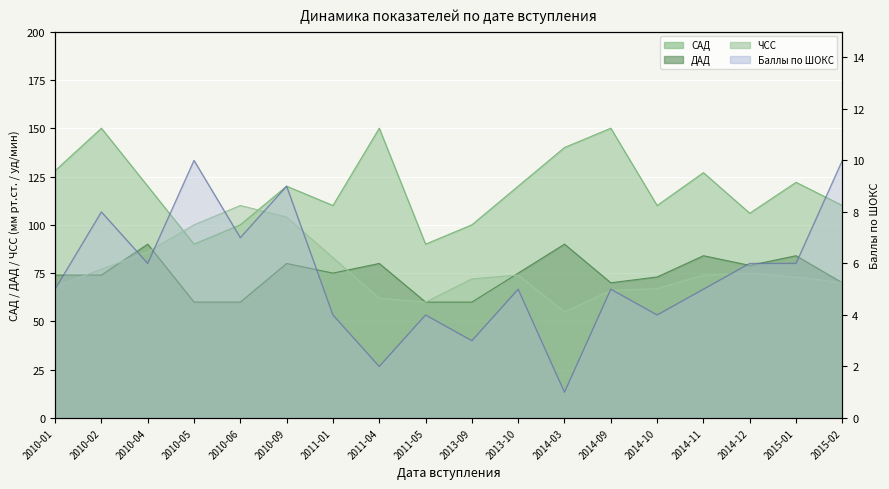

What is the difference between the maximum and minimum values in the САД series?

60